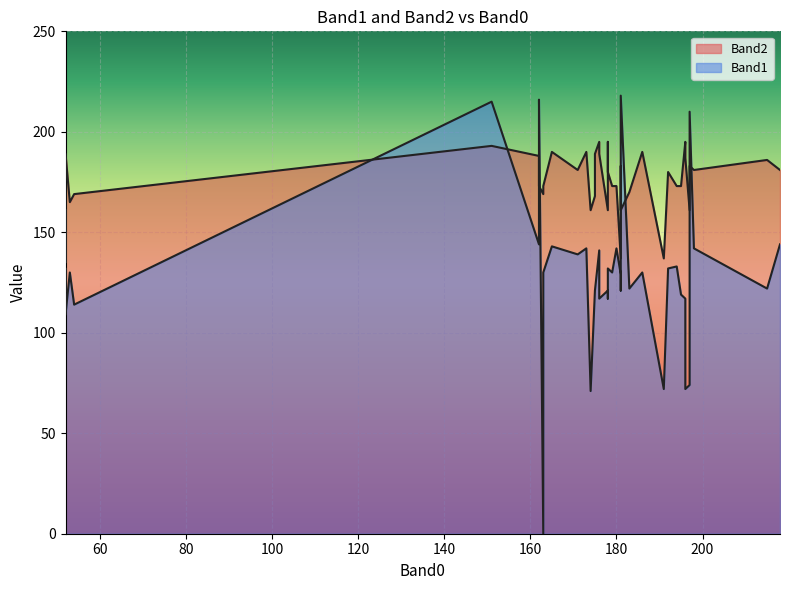

What is the difference between the maximum and minimum values in the Band2 series?

60